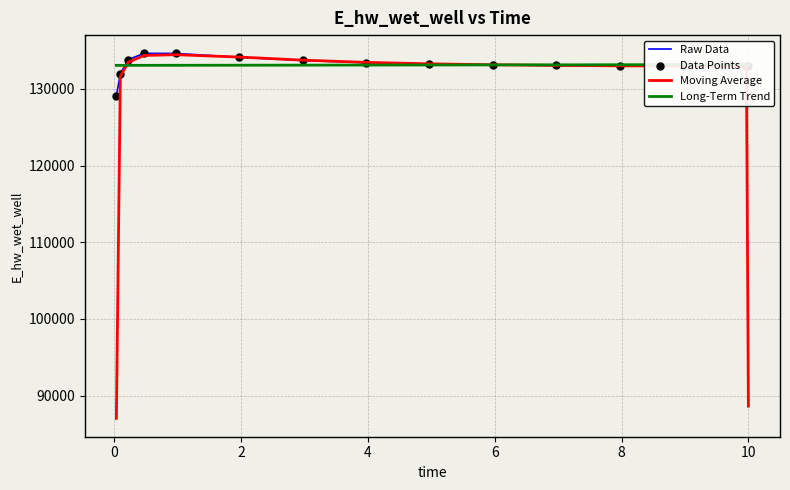

Is the value of Moving Average at 10 greater than the value of Raw Data at 12?

Yes